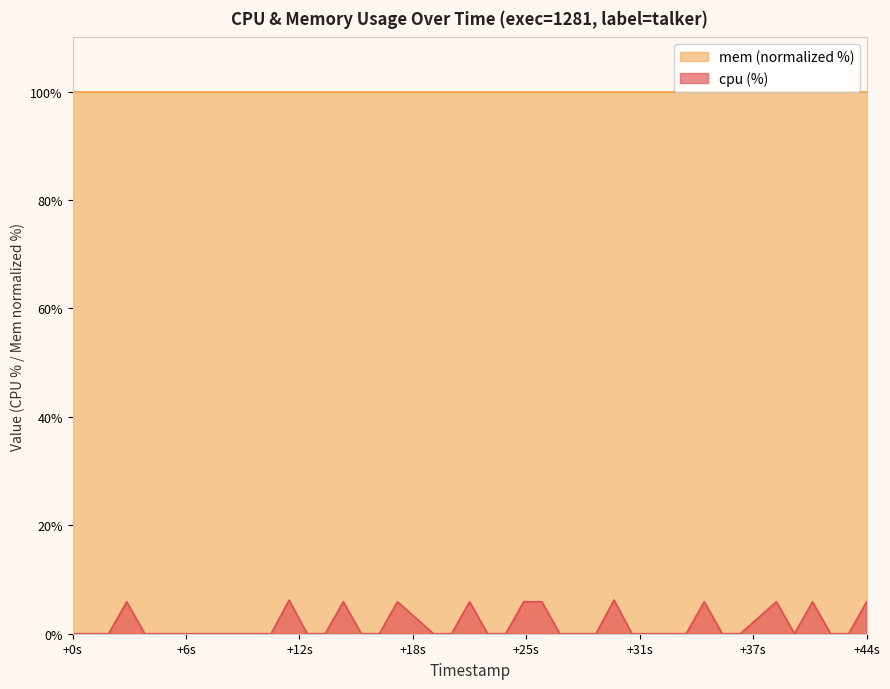

How many series are shown in this chart?

2